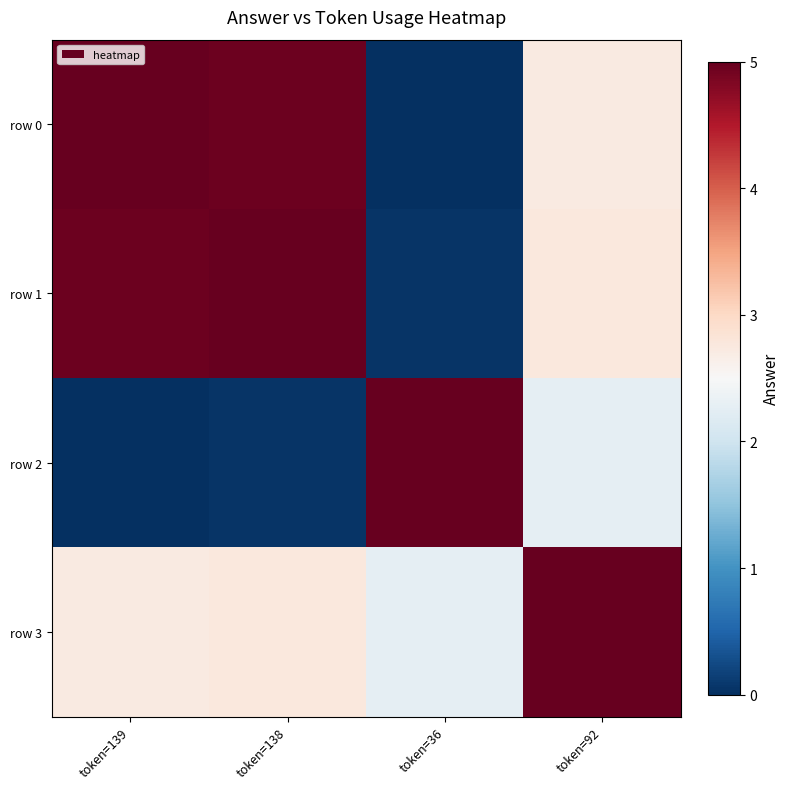

Which series has the largest total across all categories?

row 1